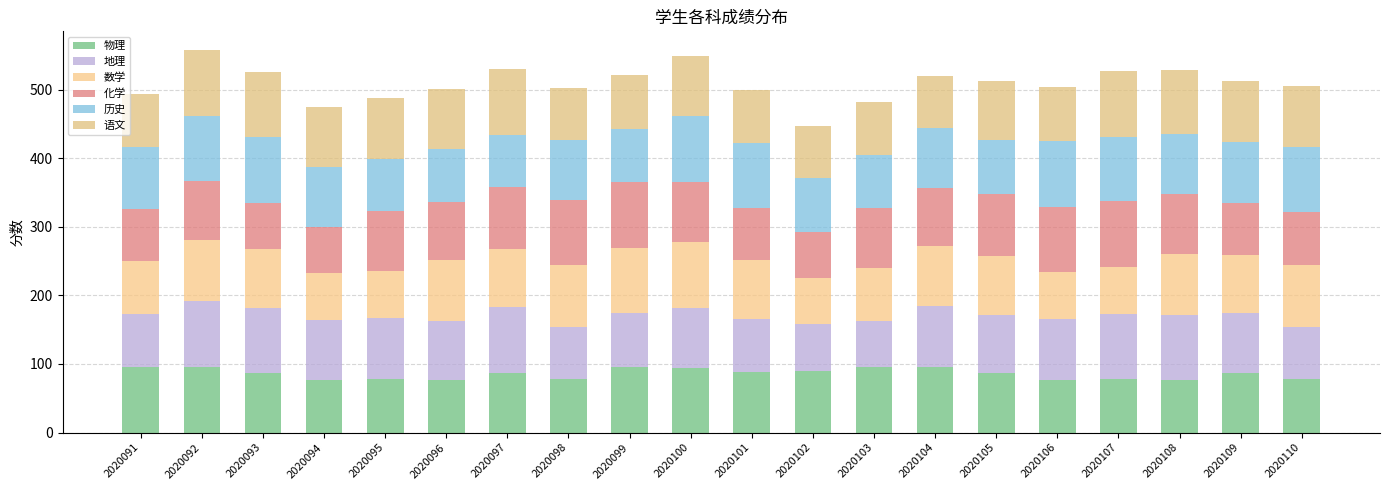

Rank the categories by 物理 value from lowest to highest.

2020094, 2020096, 2020106, 2020108, 2020095, 2020098, 2020107, 2020110, 2020093, 2020097, 2020105, 2020109, 2020101, 2020102, 2020100, 2020091, 2020103, 2020092, 2020099, 2020104